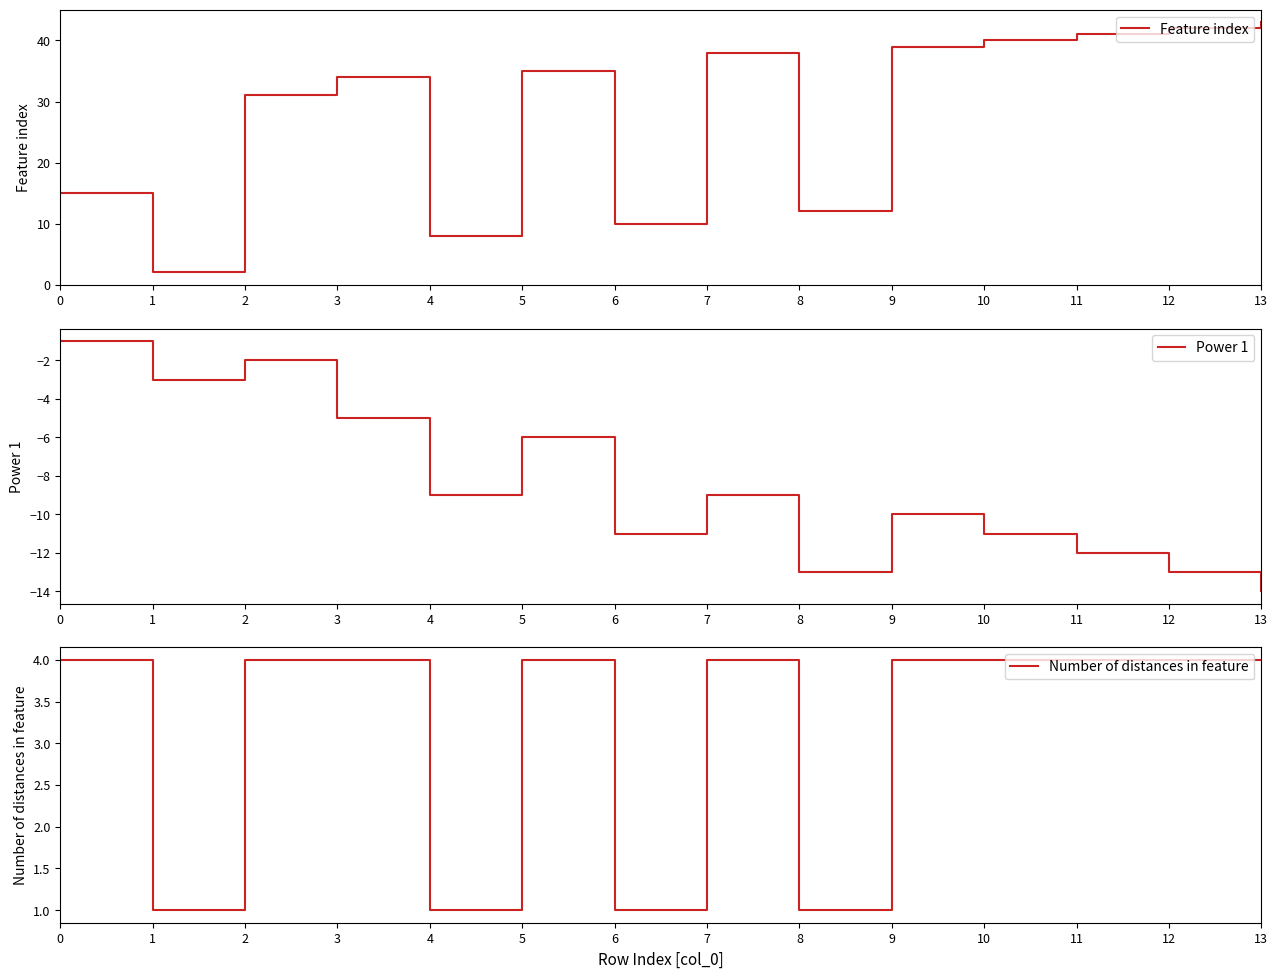

What is the sum of the Feature index values at 8 and 6?

22